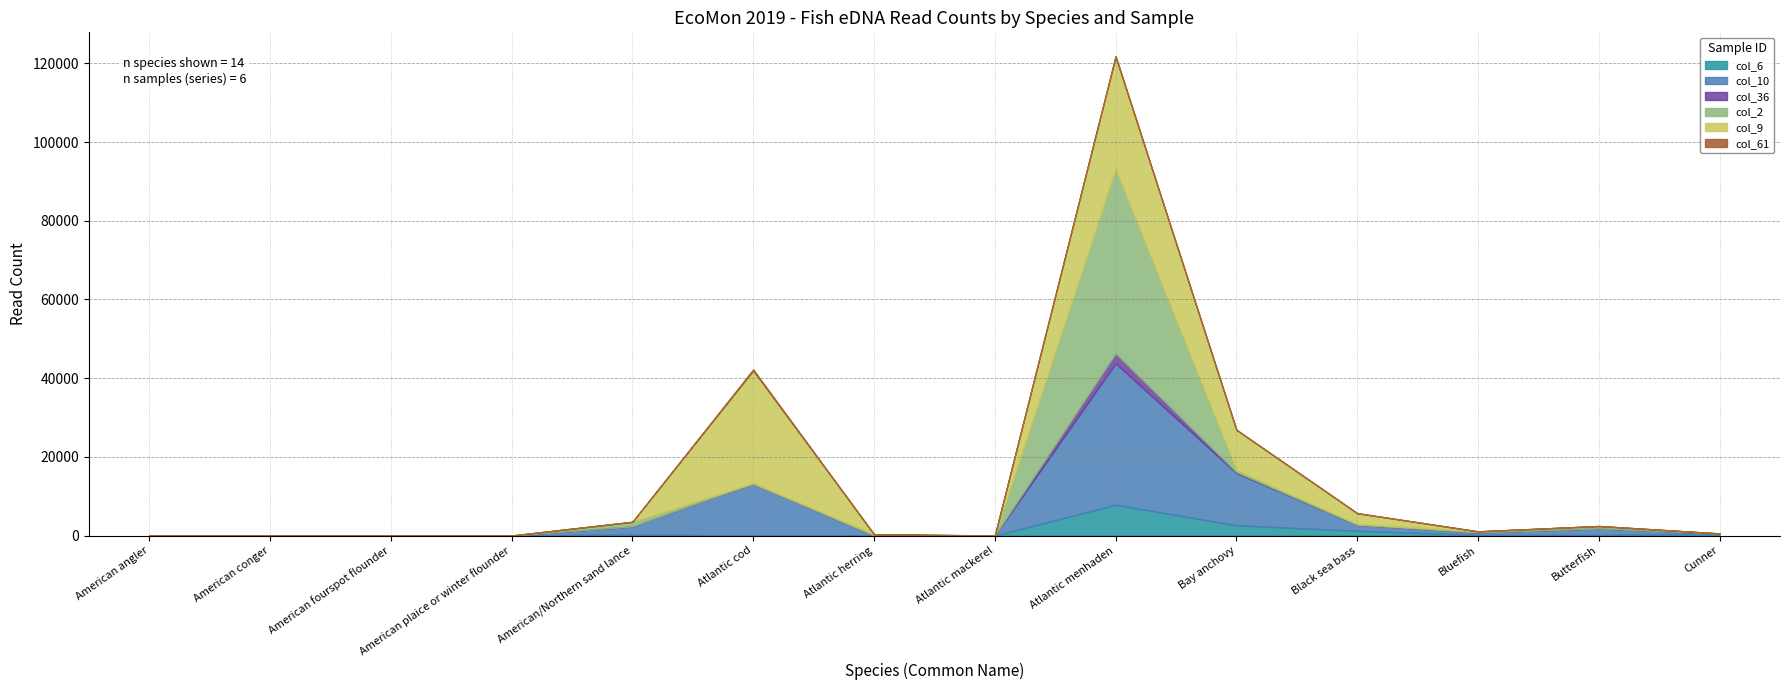

At which category does col_2 reach its first local valley?

Atlantic cod